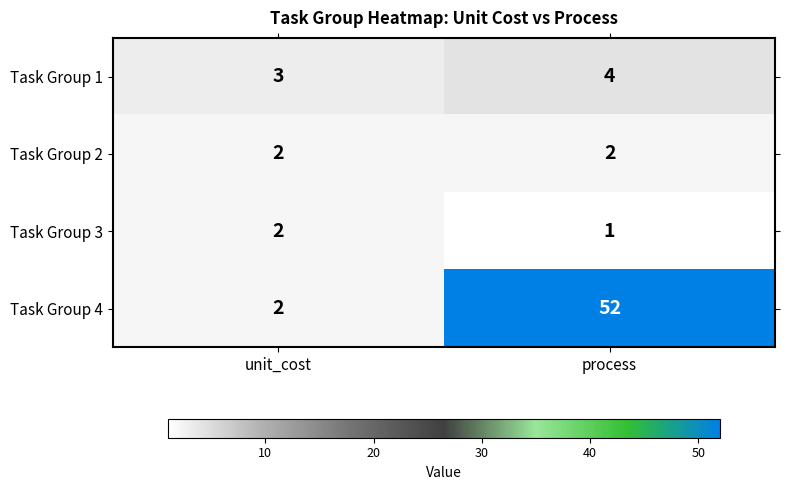

Which series has the largest range (max minus min)?

Task Group 4